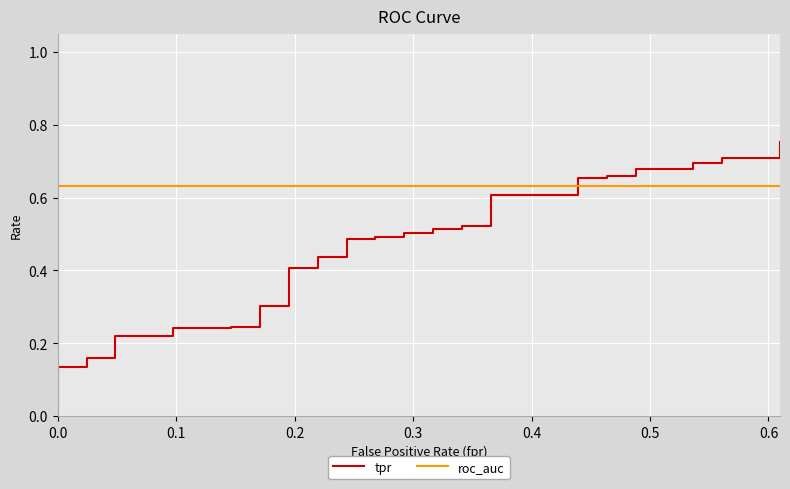

What is the value of the tpr point at the 21st from the left?

0.5